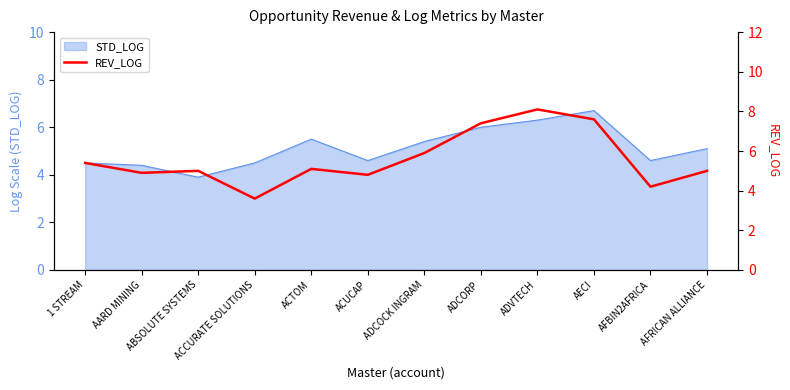

Which category has the highest value across all series?

ADVTECH